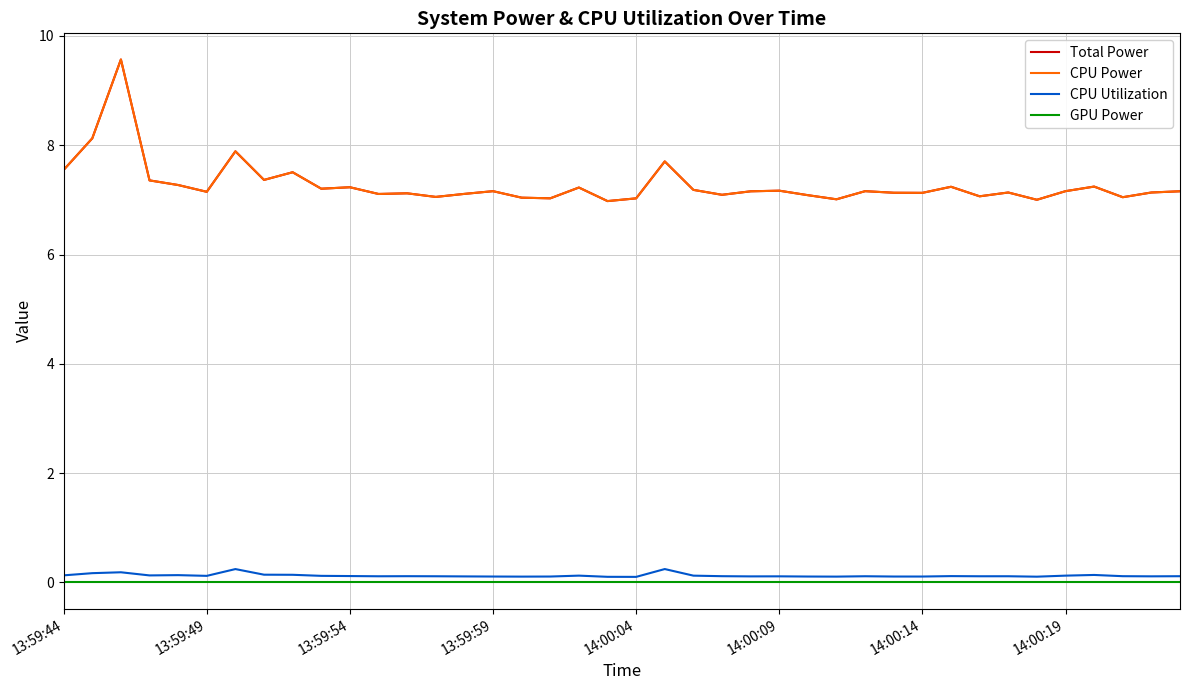

Does the chart display data point markers on the line(s)?

No